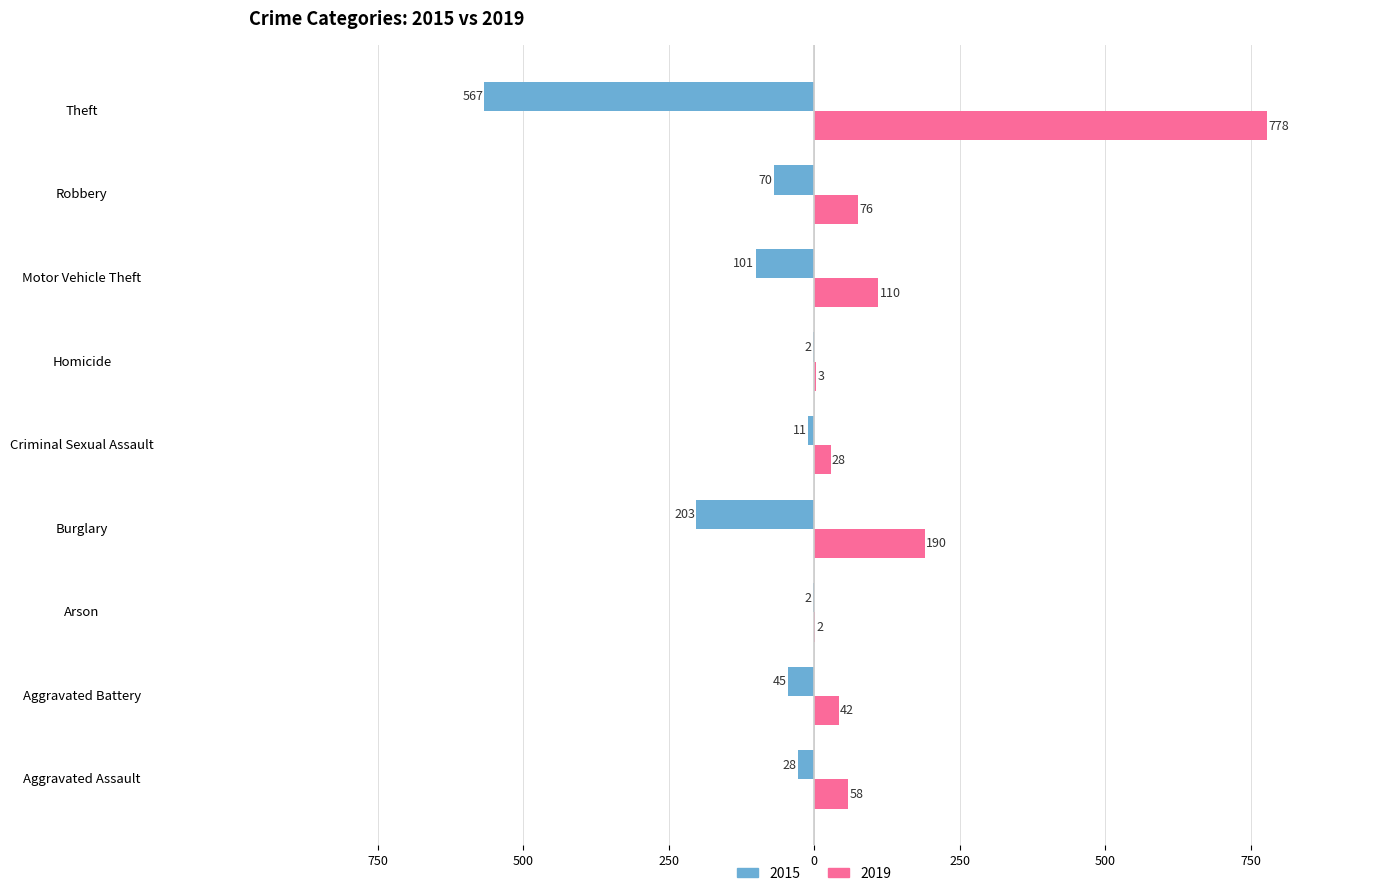

Which series changed the most between Aggravated Battery and Robbery?

2019